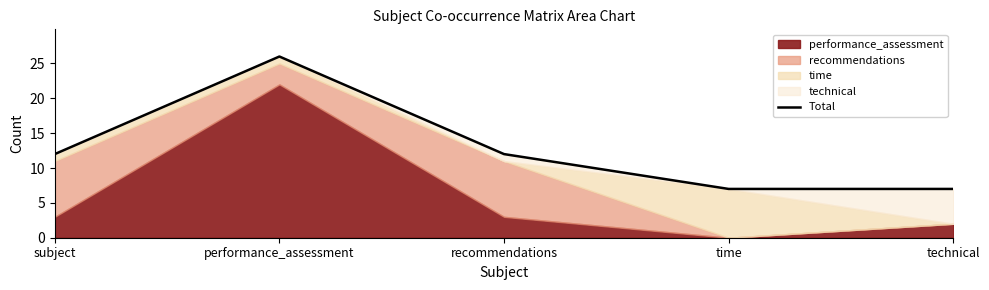

The chart shows a value of 11 at time. True or false?

False